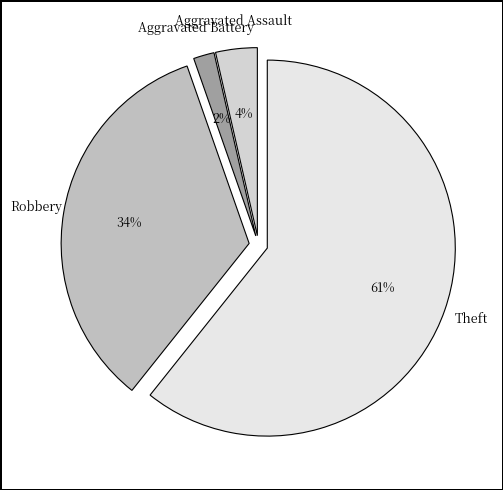

Combined, do Theft and Aggravated Assault account for over 50%?

Yes